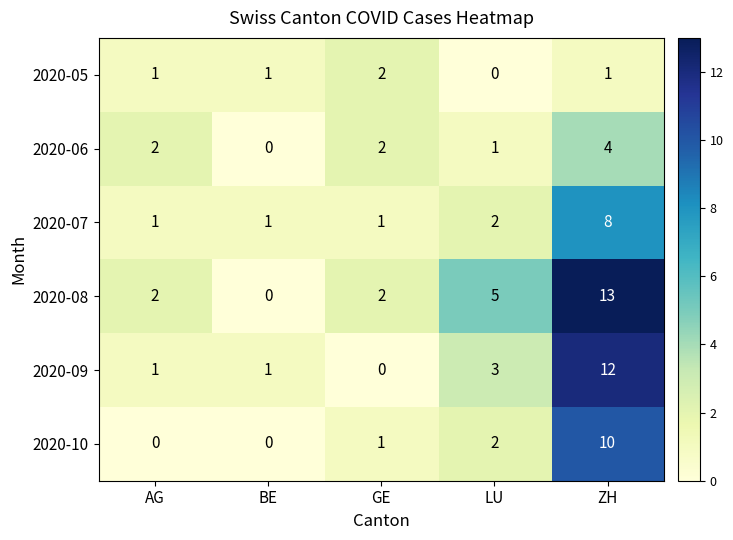

Which category has the highest value in the 2020-05 series?

GE